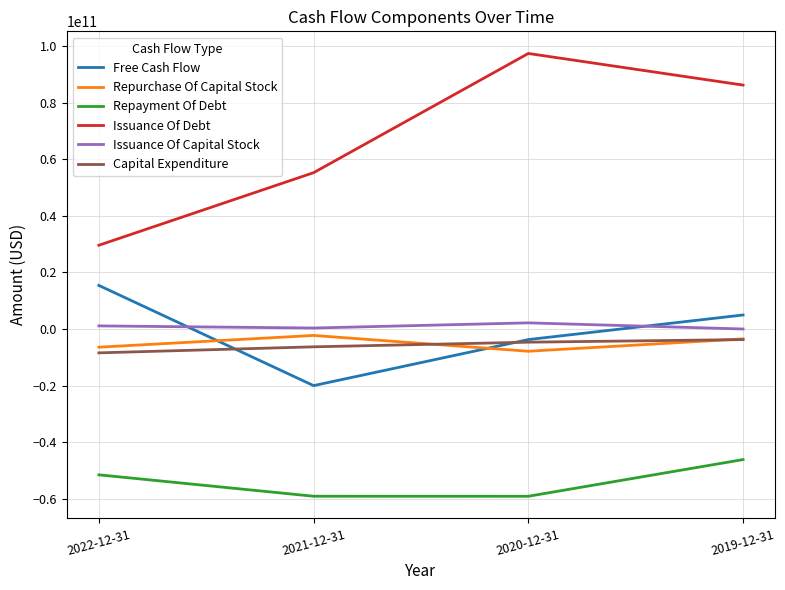

What is the difference between the highest and lowest values at 2021-12-31?

114511000000